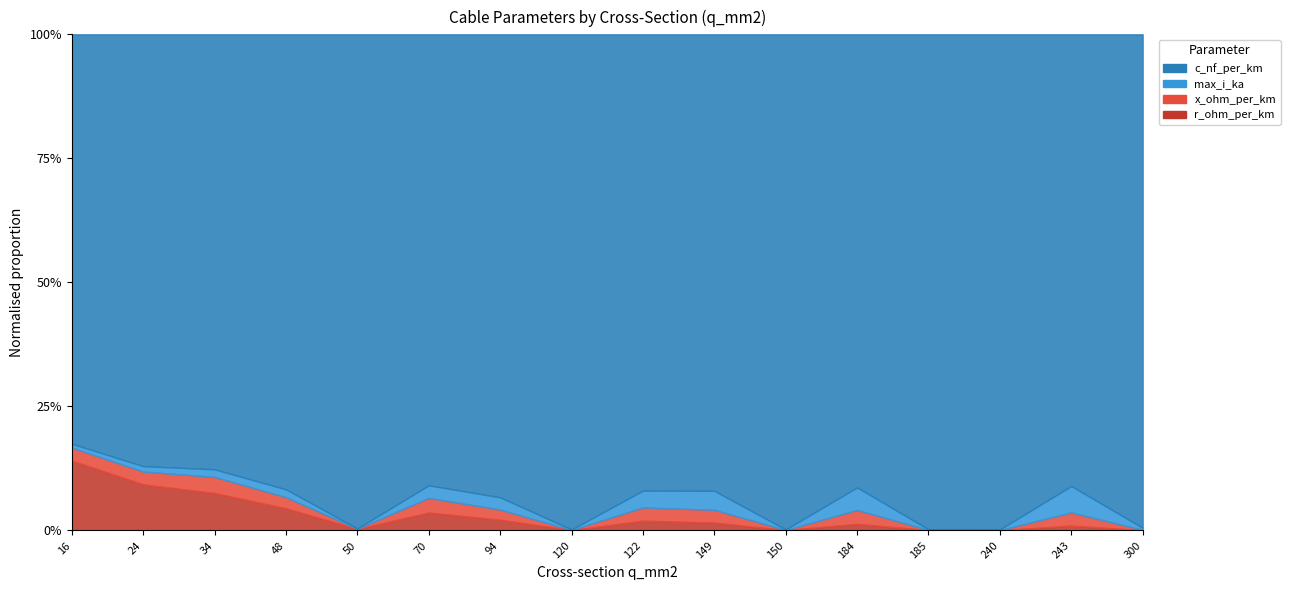

At which label is r_ohm_per_km closest to 0?

300